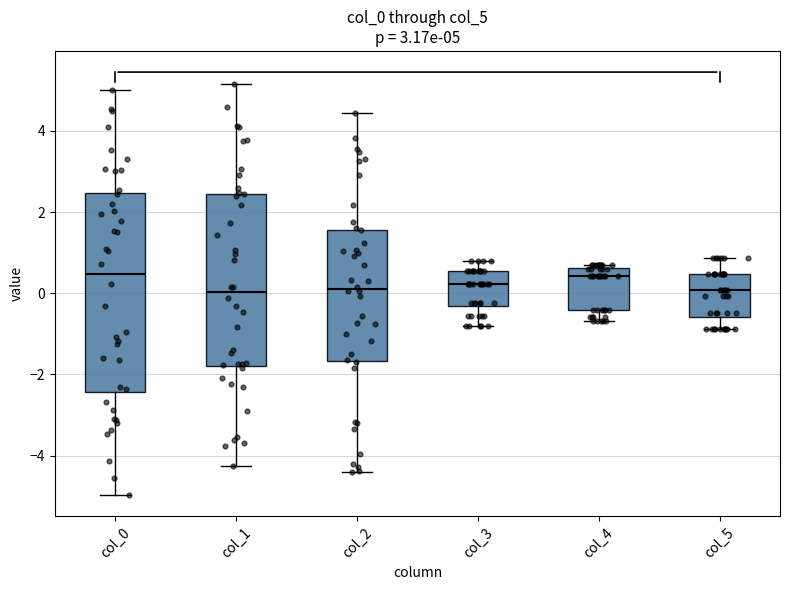

Which box is the tallest, from its lower edge to its upper edge?

col_0